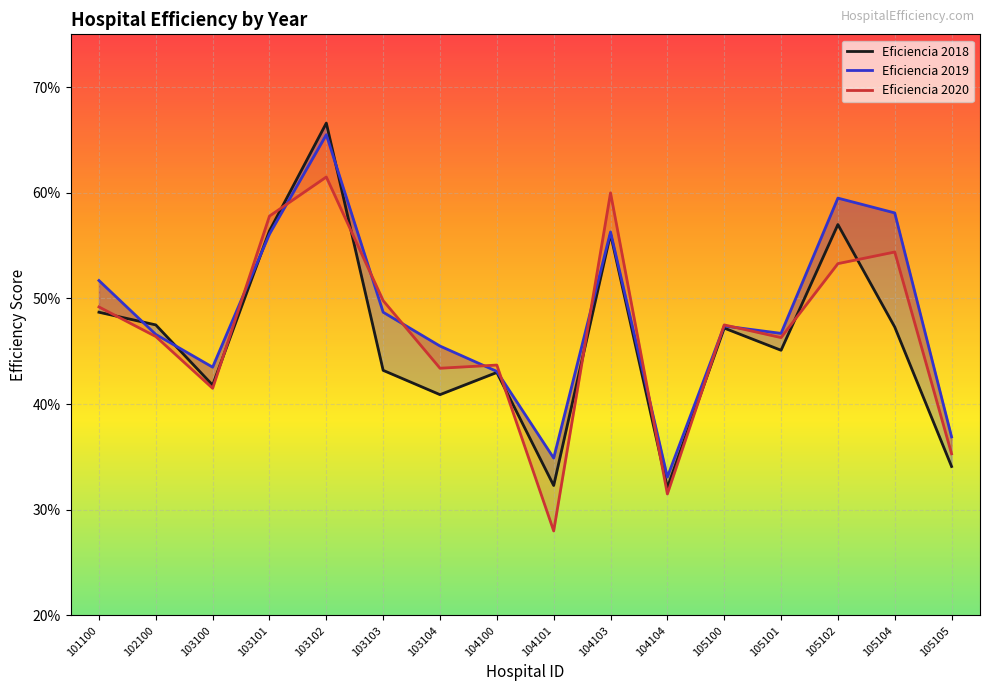

The Eficiencia 2018 series shows 0.7 at 102100. True or false?

False